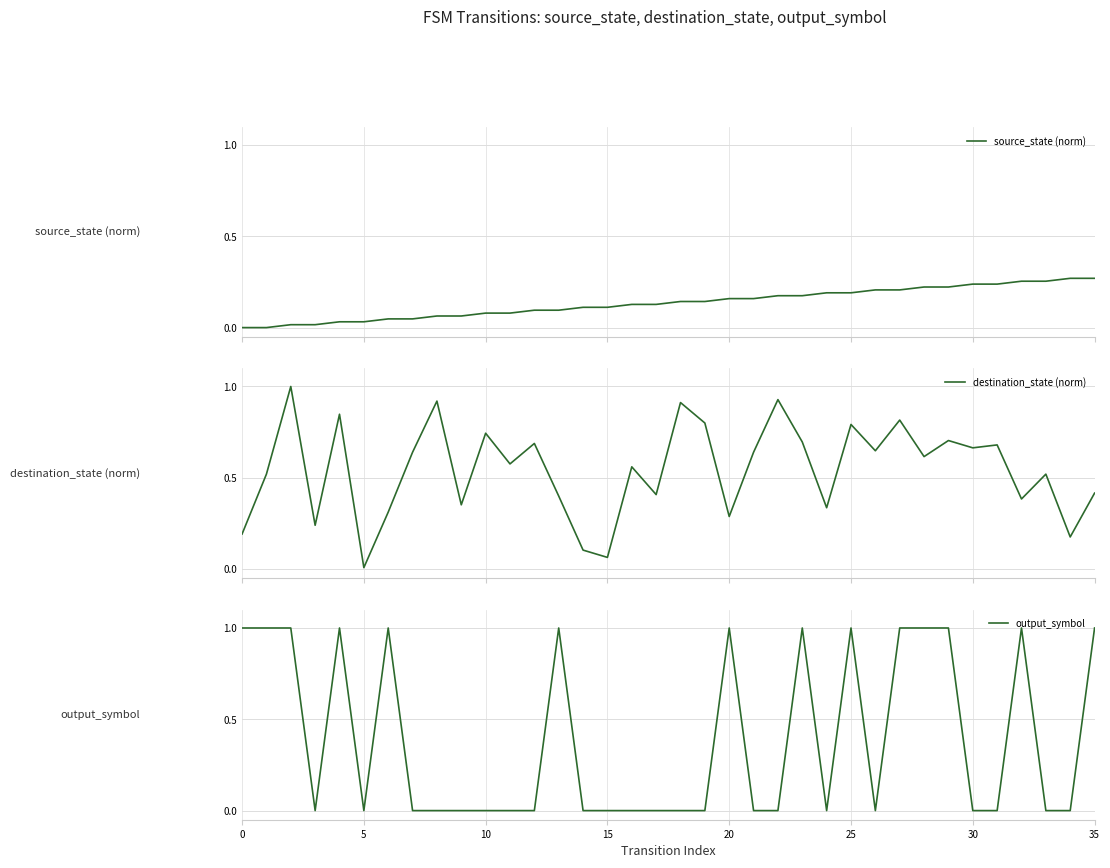

Which series changed the most between 5 and 14?

output_symbol